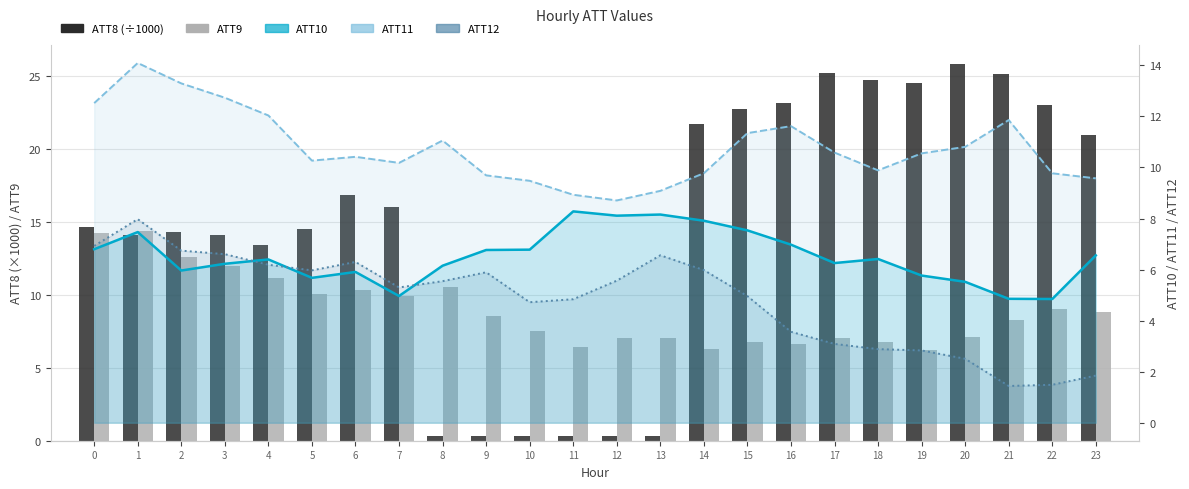

At how many categories does at least one series exceed 12?

18